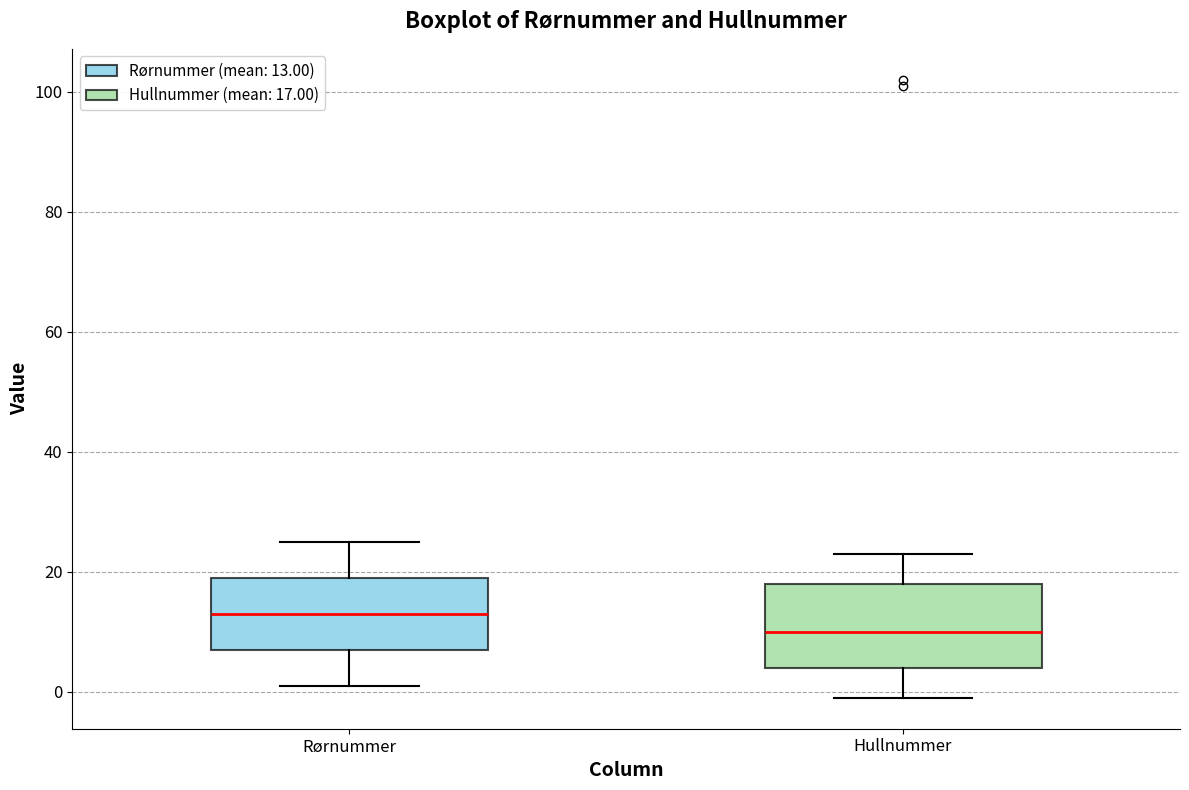

Reading left to right, read every box against the y-axis: the position of its median line, the range the box covers, and the ends of its whiskers. The values are not printed on the chart, so give them approximately, as read against the axis.

Rørnummer: median 14, box 8 to 20, whiskers 2 to 26
Hullnummer: median 10, box 4 to 18, whiskers 0 to 24